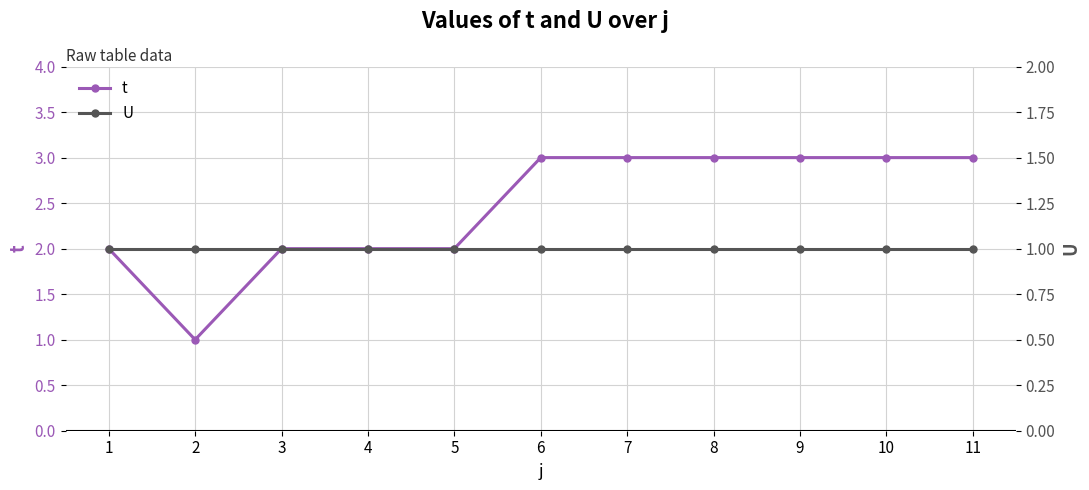

True or false: t and U cross at least once.

False